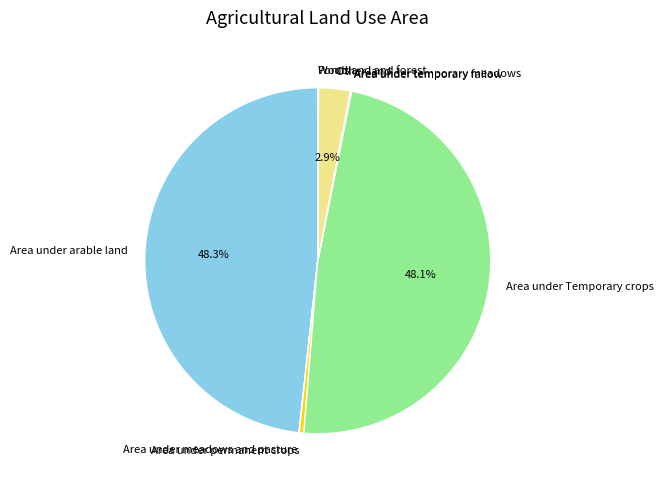

Does Area under Temporary crops account for over 50% of the chart?

No